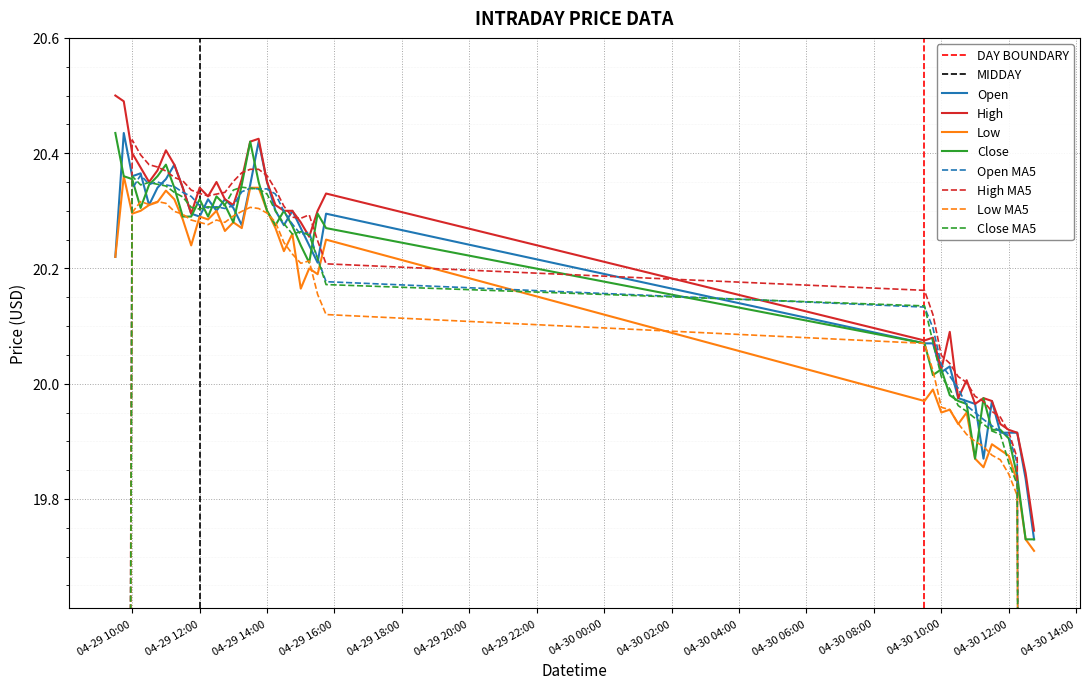

What is the sum of the High values at 2024-04-30 10:00 and 2024-04-29 14:15?

40.3